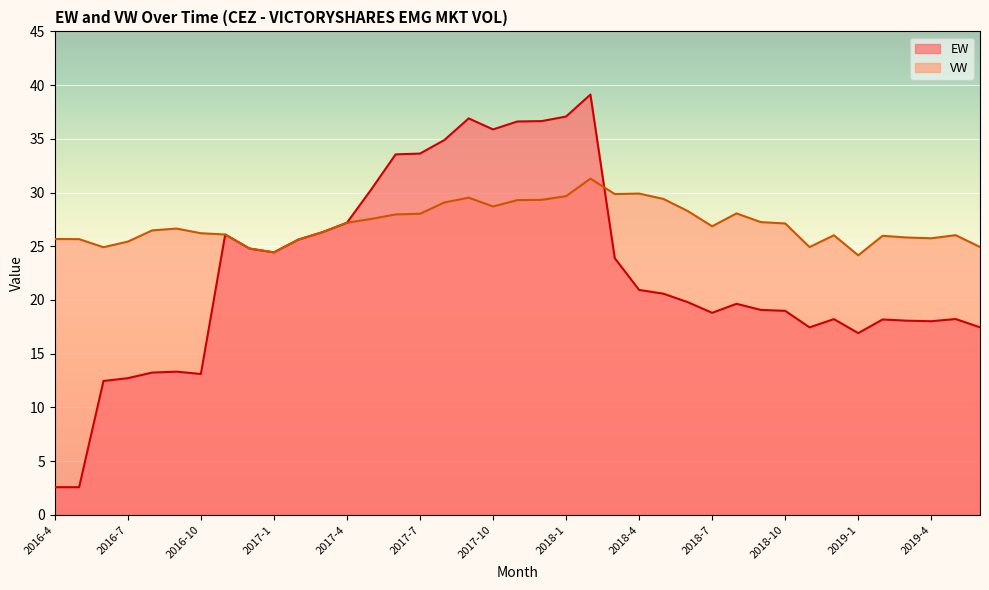

What is the maximum value shown in the chart?

39.1